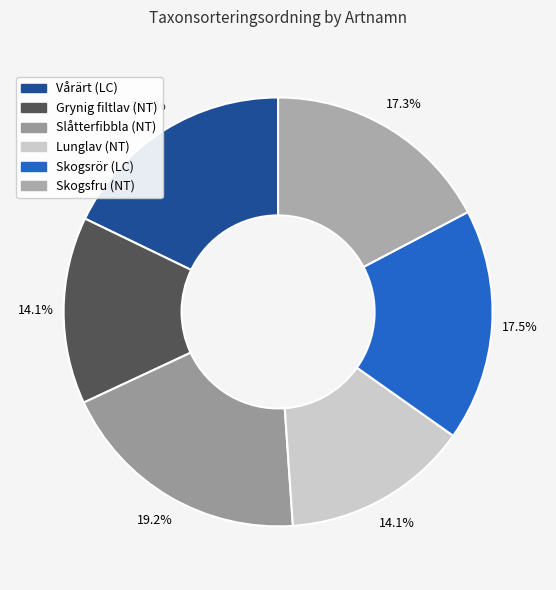

The Vårärt (LC) slice represents 18% of the pie. True or false?

True